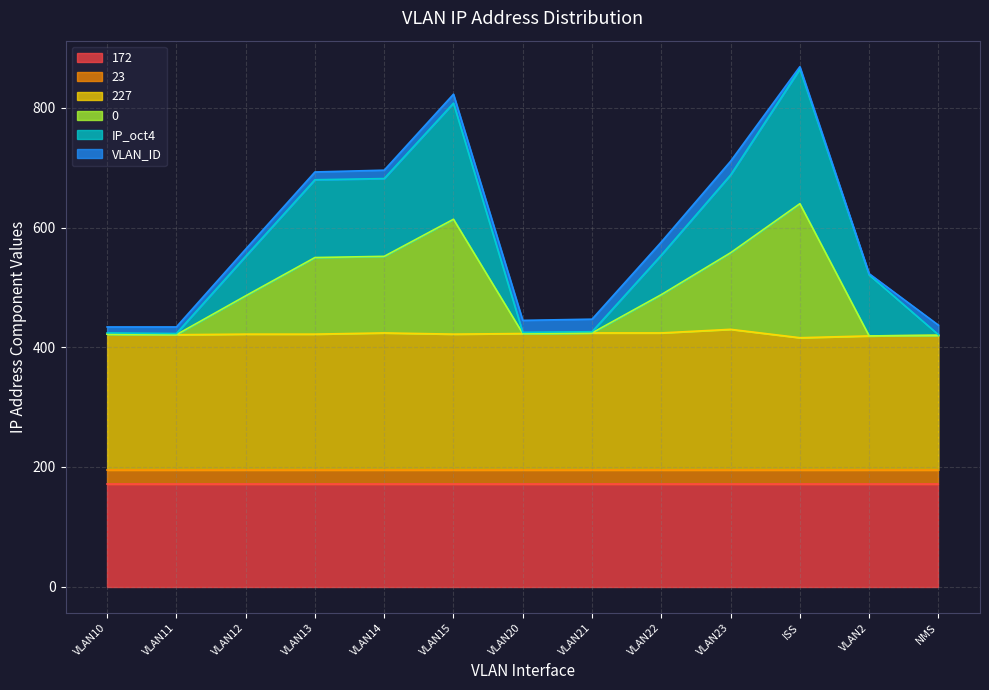

What is the value of the 227 point at the 3rd from the left?

422